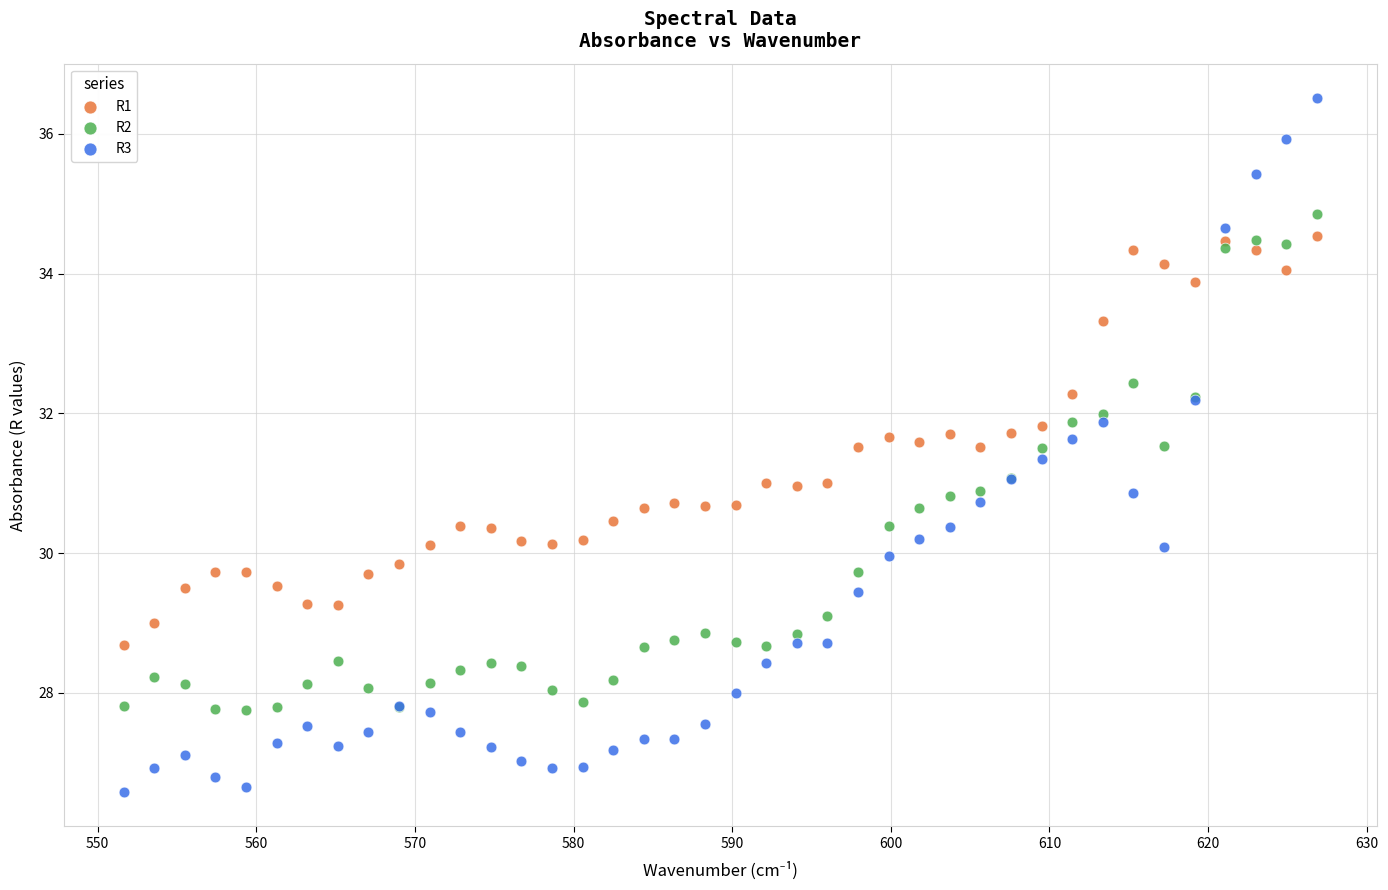

Which series contains the highest Y value?

R3